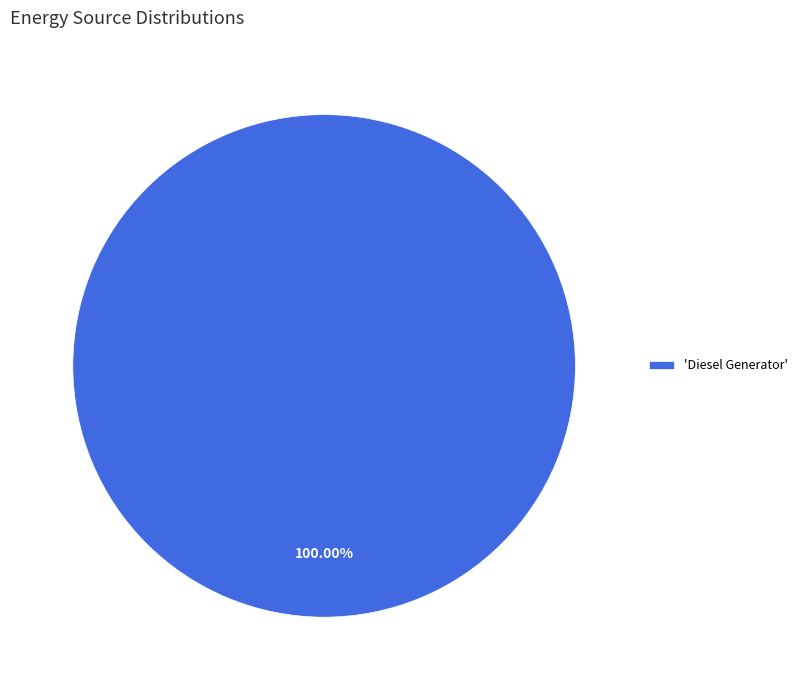

Rank the categories by value from lowest to highest.

'Diesel Generator'